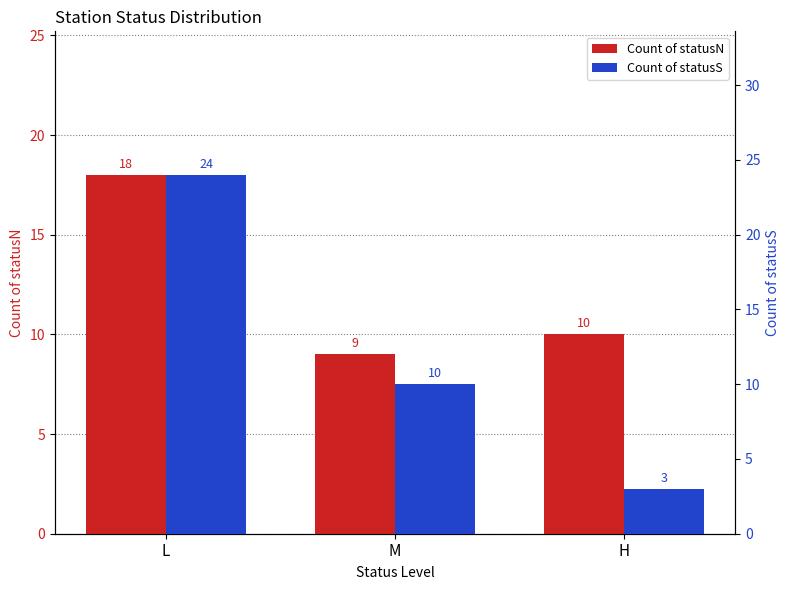

What is the total value across all series at H?

13